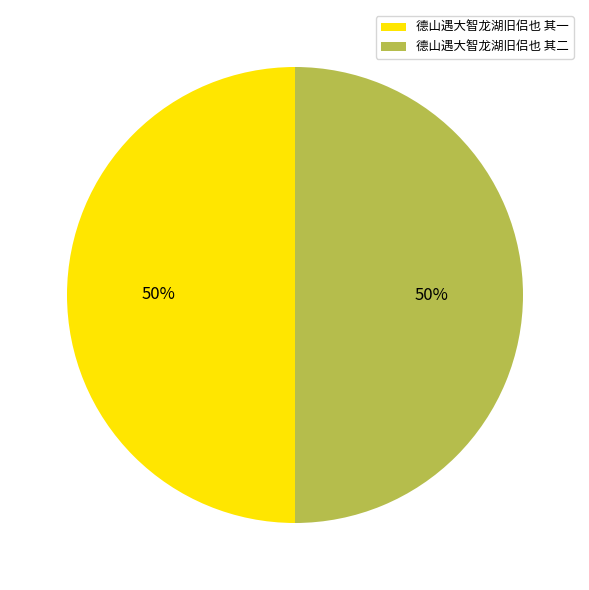

To the nearest percent, what is the average slice percentage?

50%